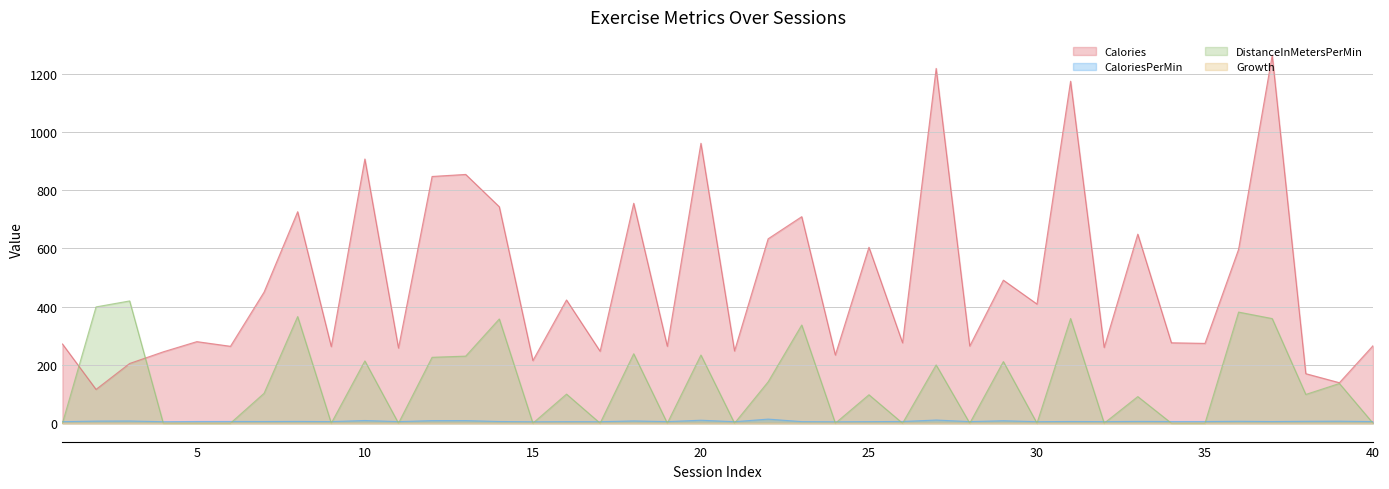

Reading right to left, extract all data points from this chart.

Calories: 266.0	139.0	170.0	1263.0	597.0	274.0	276.0	649.0	260.0	1174.0	409.0	491.0	265.0	1218.0	276.0	604.0	234.0	709.0	633.0	248.0	961.0	264.0	755.0	247.0	423.0	215.0	743.0	854.0	847.0	258.0	907.0	263.0	726.0	450.0	264.0	280.0	245.0	205.0	116.0	272.0
CaloriesPerMin: 5.5	7.0	6.5	5.7	6.6	5.7	5.8	6.2	5.4	5.9	5.2	8.5	5.5	10.9	5.9	5.3	4.9	5.4	14.1	5.2	10.2	5.5	7.8	5.1	5.3	4.9	5.8	9.0	8.9	5.5	9.3	5.5	6.2	5.8	5.9	5.8	5.1	7.6	7.2	5.3
DistanceInMetersPerMin: 0.0	136.3	98.8	359.2	381.4	0.0	0.0	91.3	0.0	359.4	0.0	211.5	0.0	200.1	0.0	97.6	0.0	337.1	141.9	0.0	234.0	0.0	238.4	0.0	99.9	0.0	357.9	230.2	226.2	0.0	213.8	0.0	366.2	102.6	0.0	0.0	0.0	419.7	399.2	0.0
Growth: 0.1	0.1	0.1	0.0	0.1	0.1	0.1	0.1	0.1	0.0	0.1	0.1	0.1	0.1	0.1	0.1	0.1	0.0	0.1	0.1	0.1	0.1	0.1	0.1	0.1	0.1	0.0	0.1	0.1	0.1	0.1	0.1	0.0	0.1	0.1	0.1	0.1	0.1	0.1	0.1